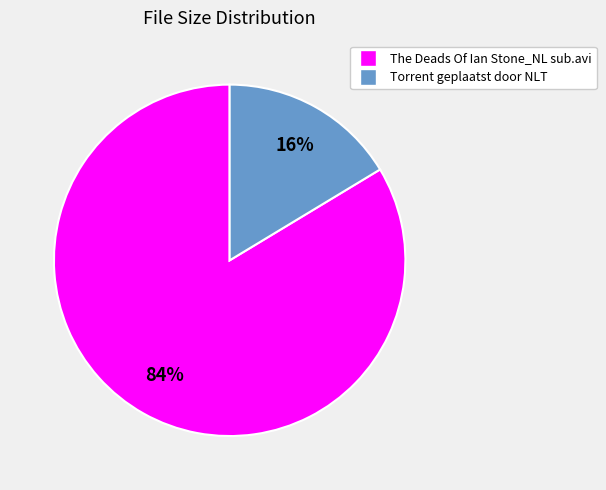

Which slice is the largest?

The Deads Of Ian Stone_NL sub.avi